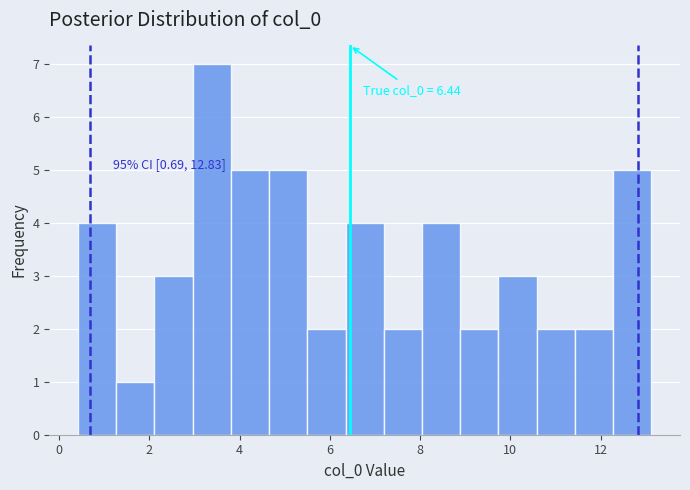

Which range on the x-axis has the tallest bar?

3.0 to 3.8